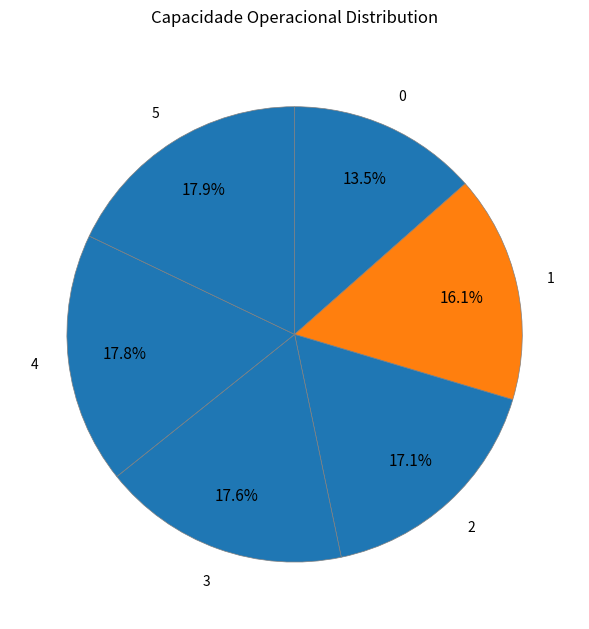

How many slices are in this pie chart?

6